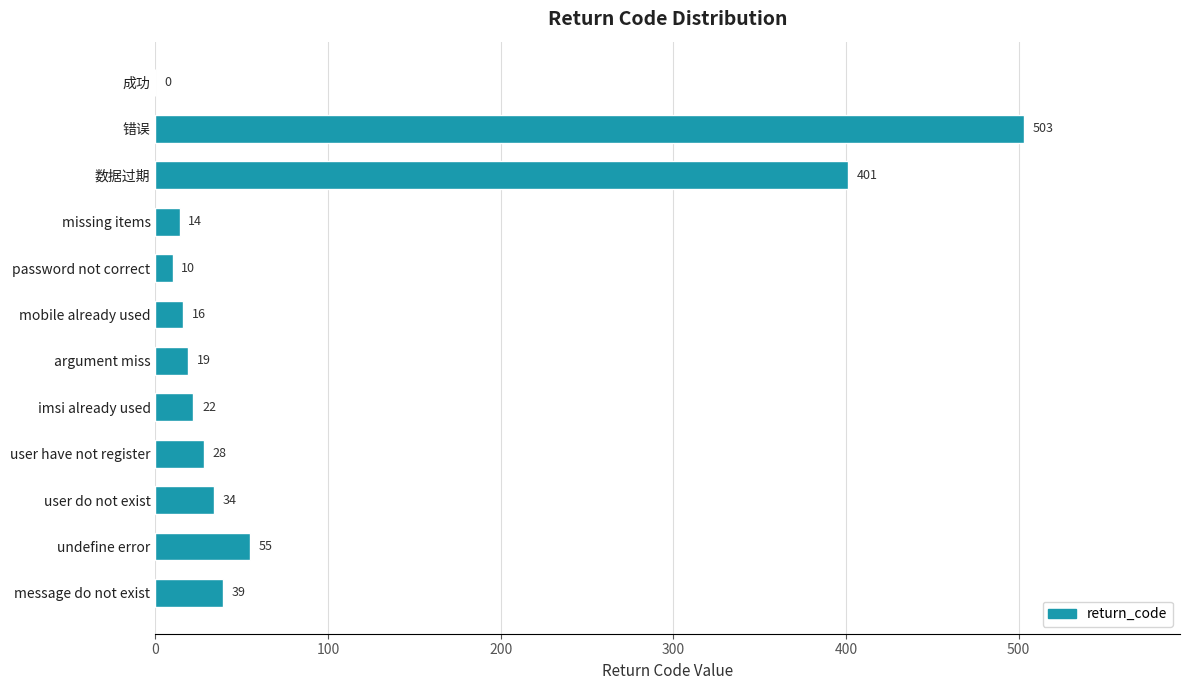

What is the sum of all values?

1141